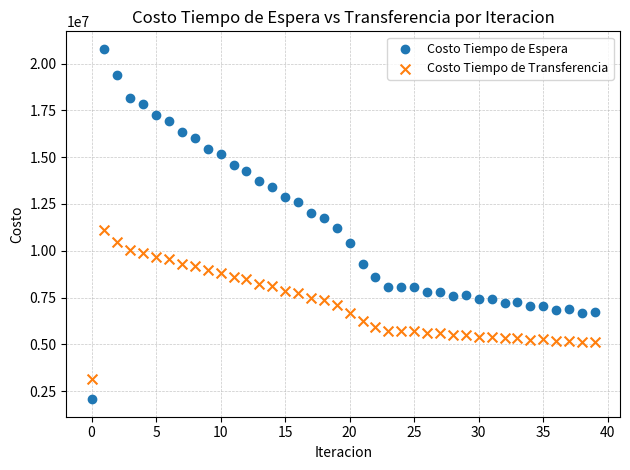

Which series reaches the maximum Y coordinate?

Costo Tiempo de Espera